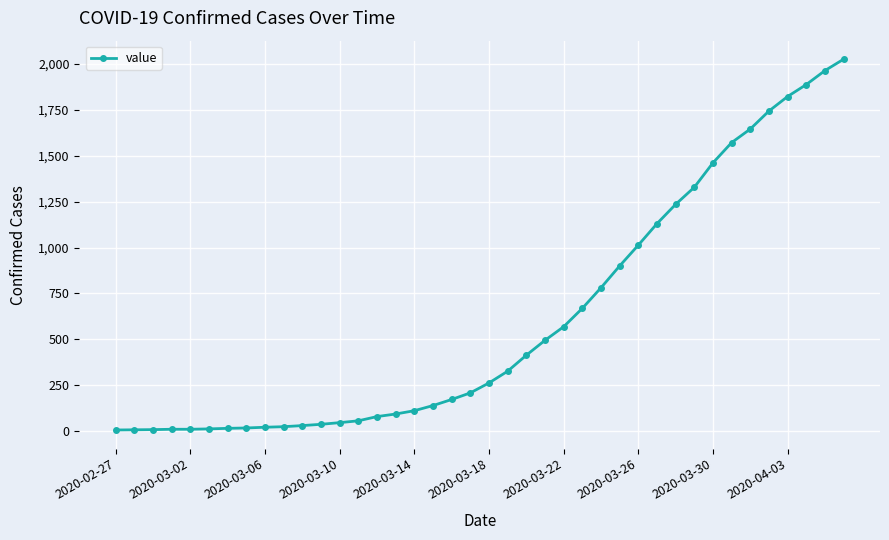

What is the greatest value displayed?

2025